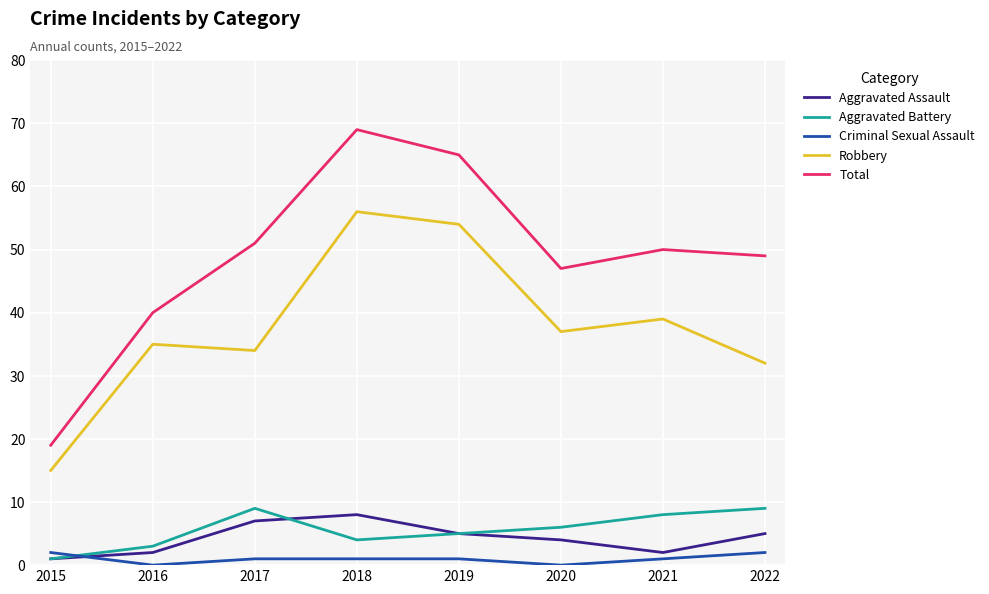

Reading left to right, what are all the values shown in this chart?

Aggravated Assault: 1	2	7	8	5	4	2	5
Aggravated Battery: 1	3	9	4	5	6	8	9
Criminal Sexual Assault: 2	0	1	1	1	0	1	2
Robbery: 15	35	34	56	54	37	39	32
Total: 19	40	51	69	65	47	50	49